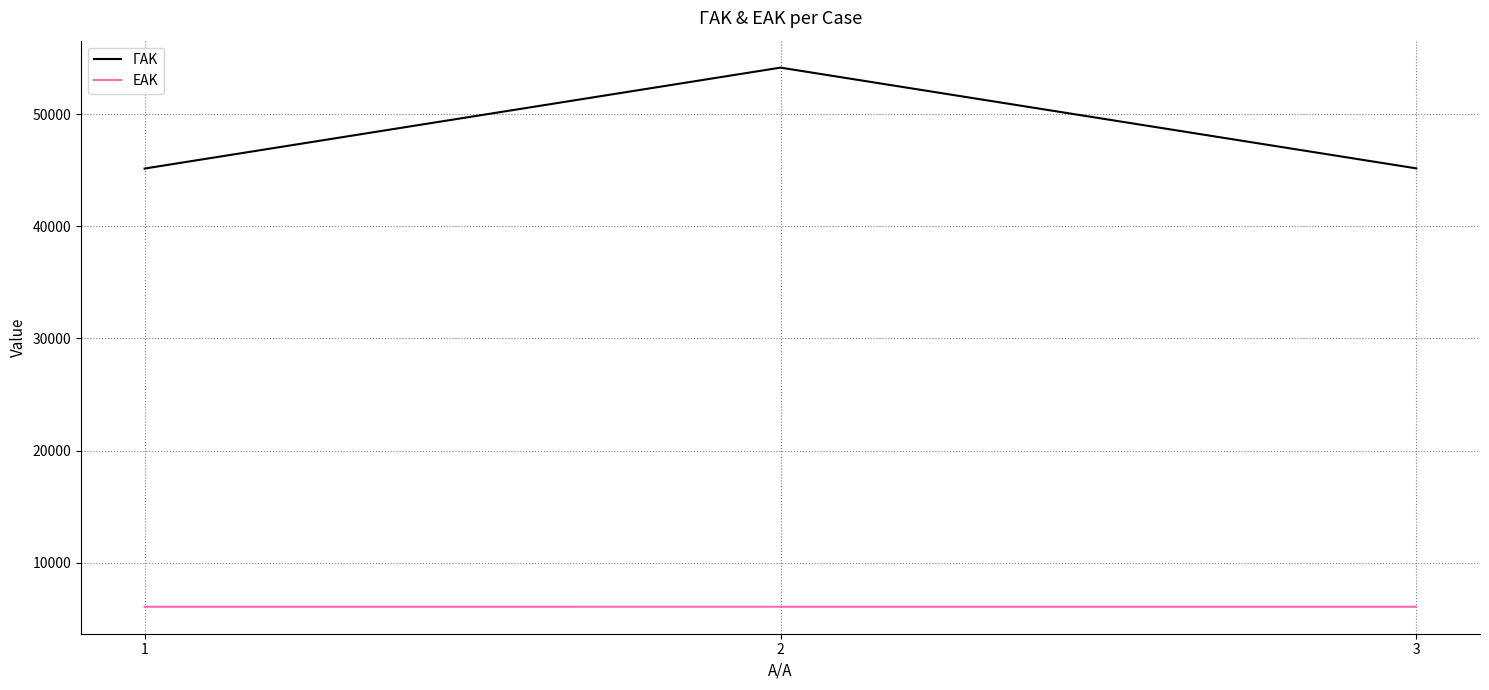

The value of ΕΑΚ at 3 is 6064. True or false?

True